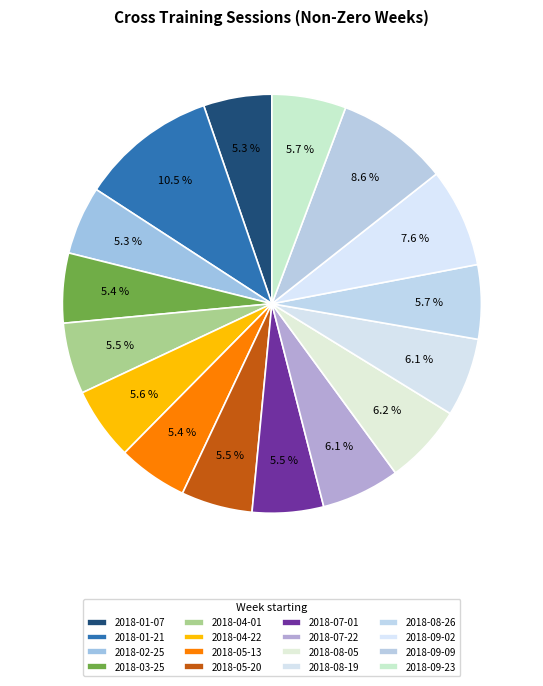

Which has a higher value, 2018-09-23 or 2018-08-19?

2018-08-19